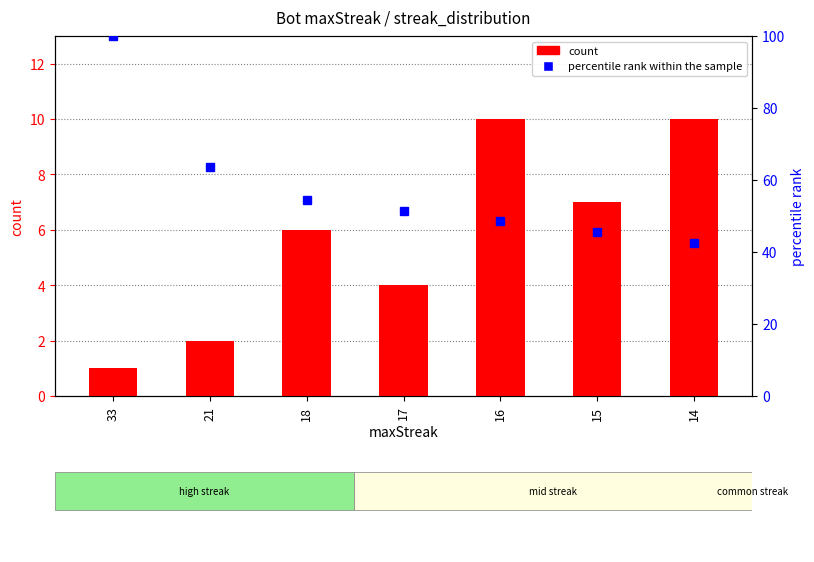

At which label does percentile rank within the sample reach its peak?

33